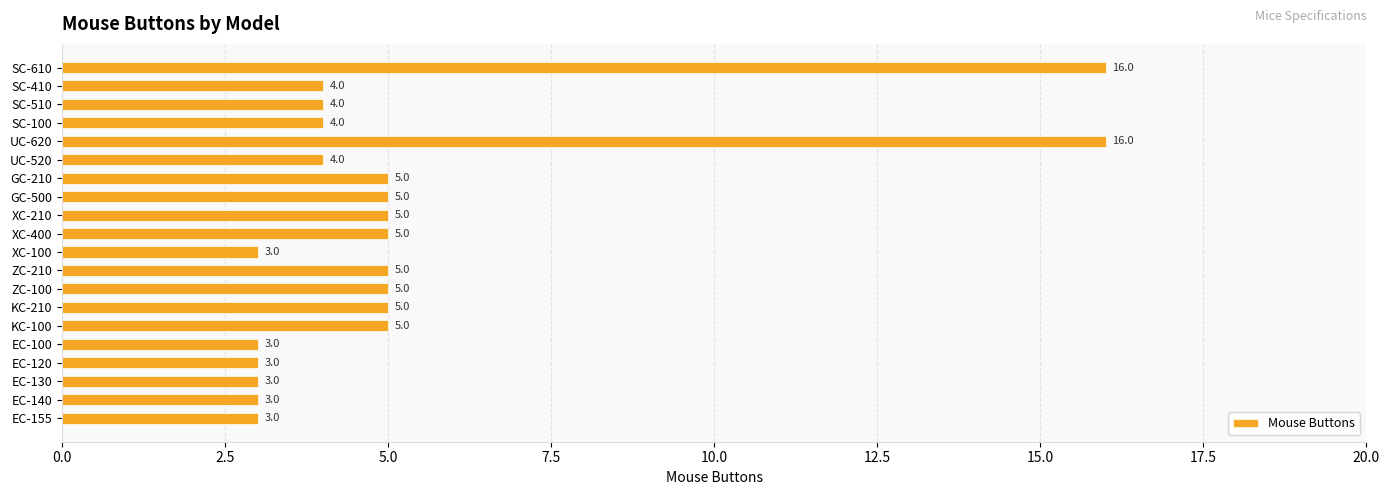

Reading bottom to top, extract all data points from this chart.

EC-155=3	EC-140=3	EC-130=3	EC-120=3	EC-100=3	KC-100=5	KC-210=5	ZC-100=5	ZC-210=5	XC-100=3	XC-400=5	XC-210=5	GC-500=5	GC-210=5	UC-520=4	UC-620=16	SC-100=4	SC-510=4	SC-410=4	SC-610=16